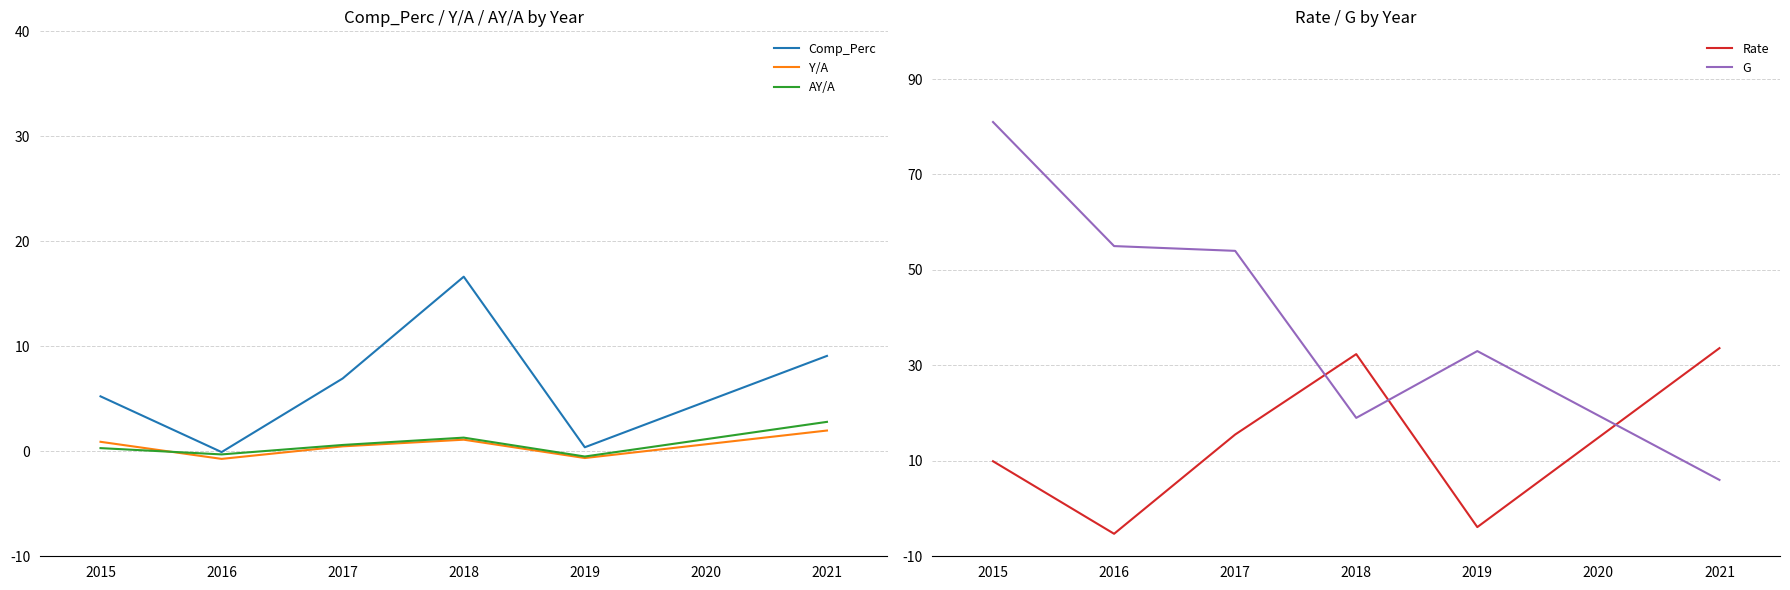

What is the value of the Rate point at the 1st from the left?

9.9